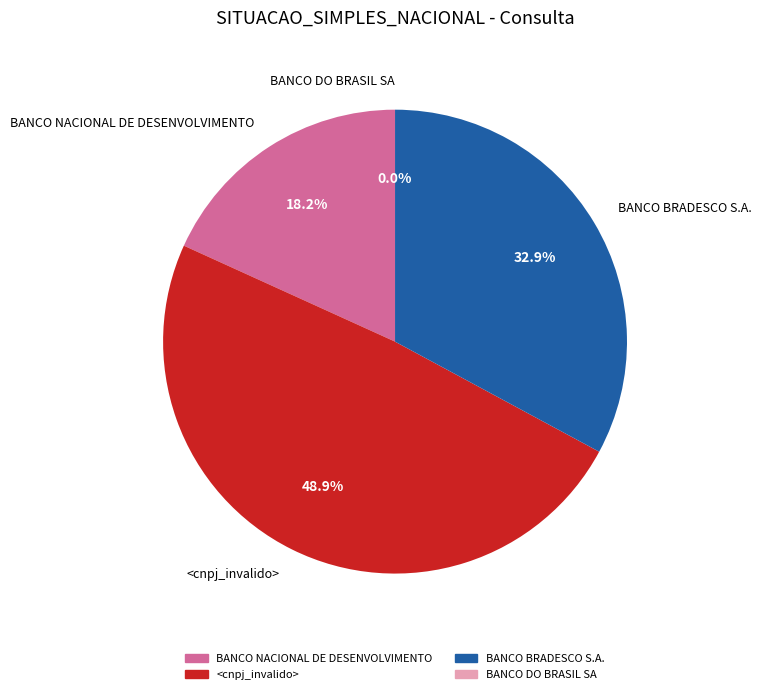

The BANCO BRADESCO S.A. slice represents 41% of the pie. True or false?

False